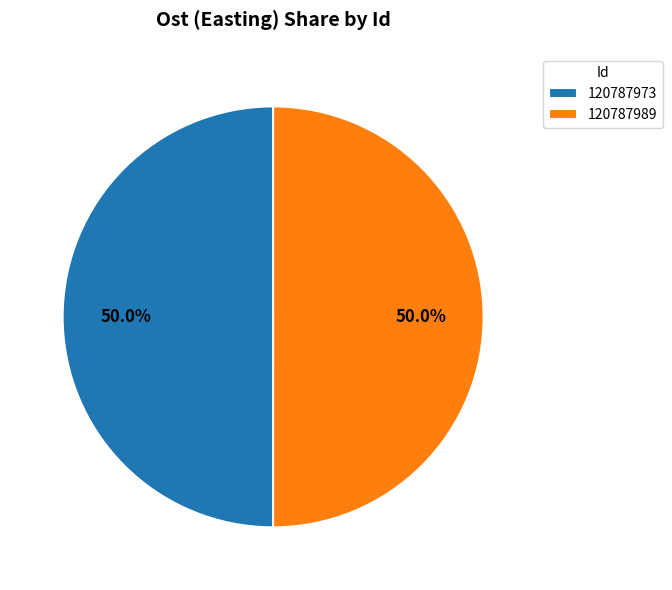

To the nearest percent, what portion does 120787973 represent?

50%